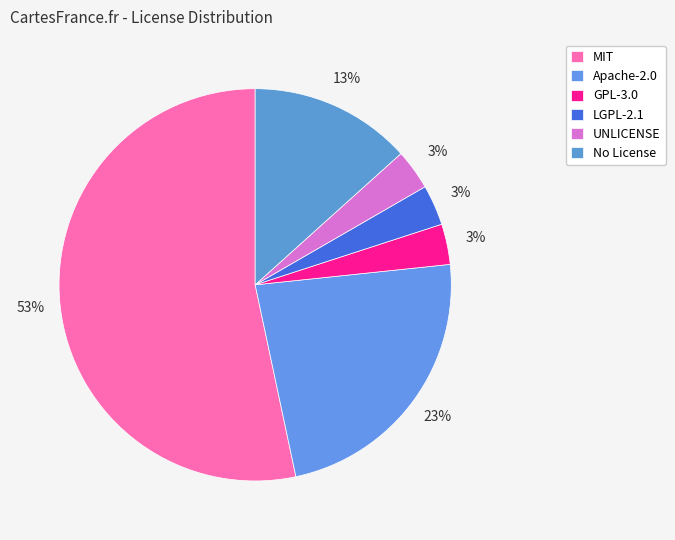

How many segments does this pie chart have?

6